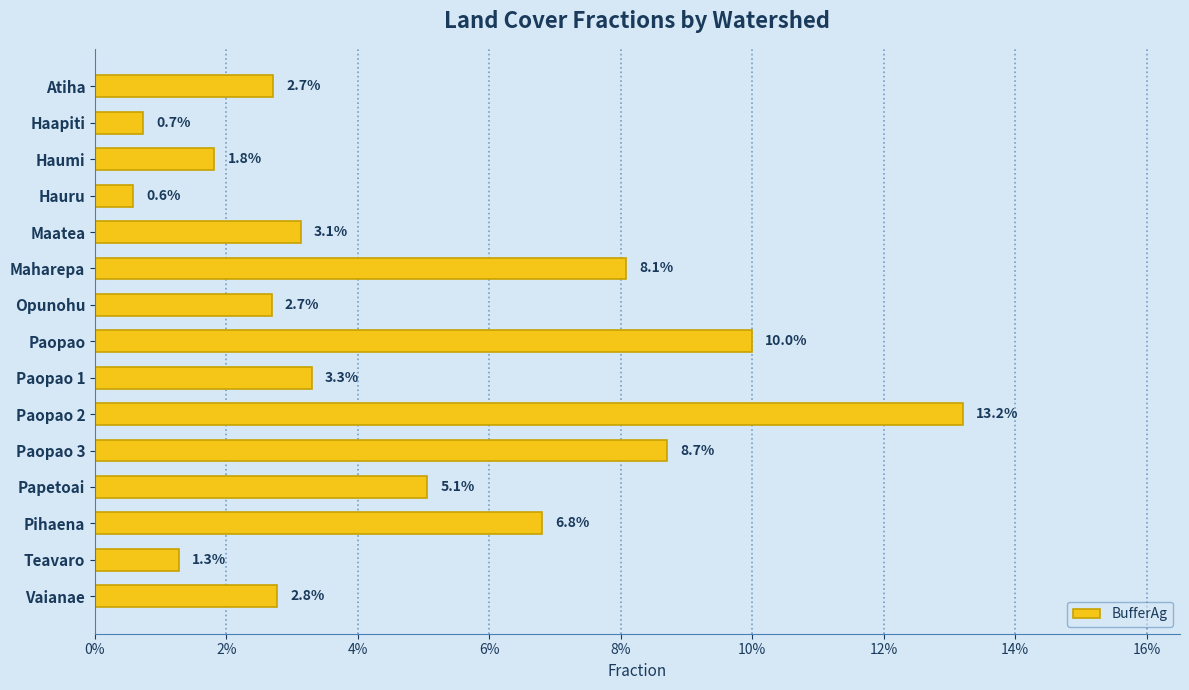

Are the bars horizontal?

Yes